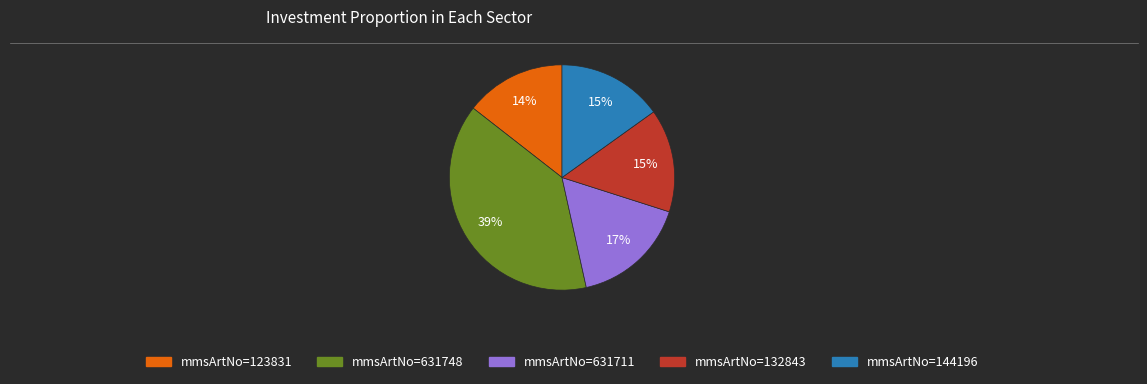

Is there any slice that represents more than half of the pie?

No